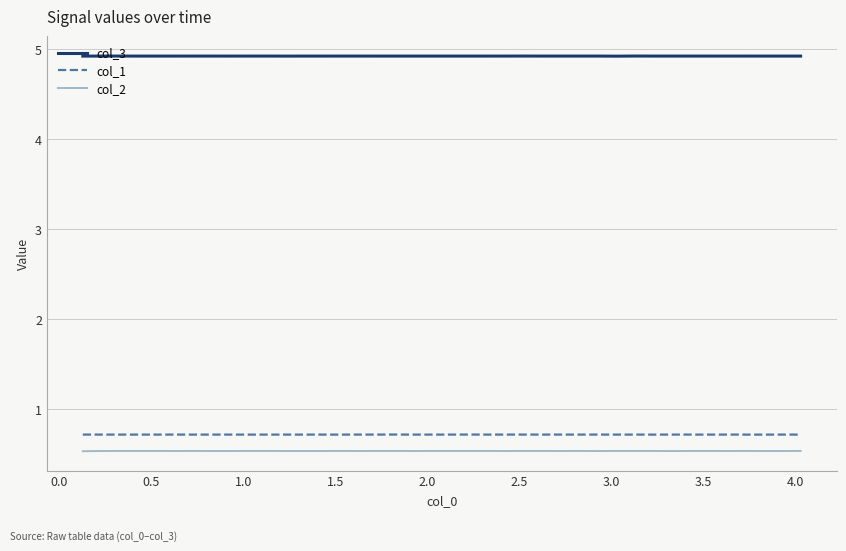

Which series has the largest total across all categories?

col_3